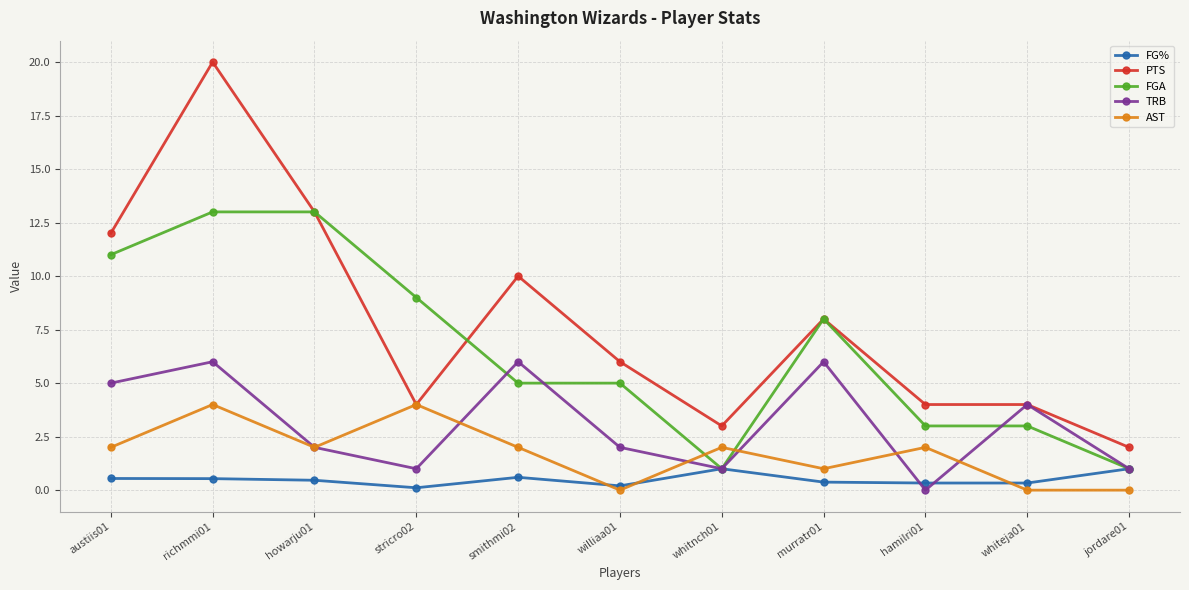

What is the maximum value shown in the chart?

20.0